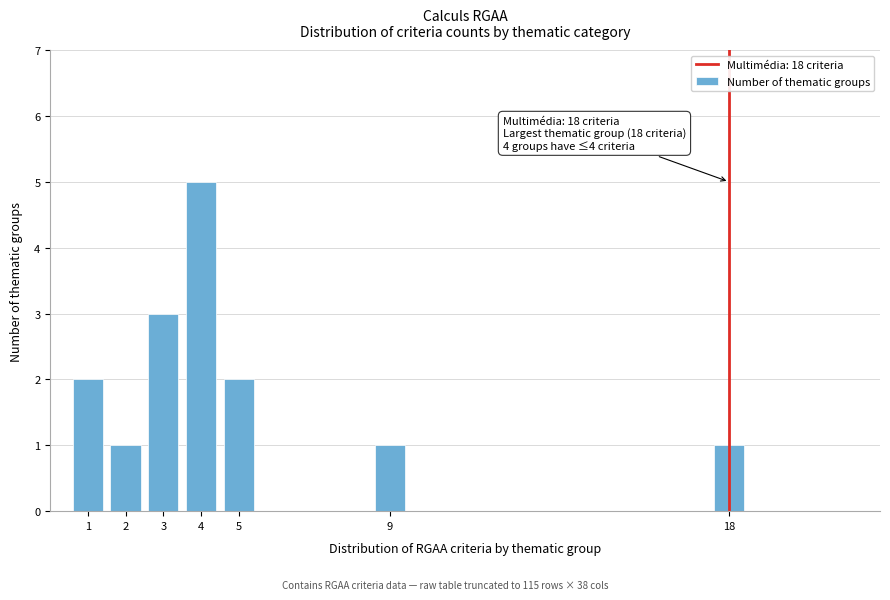

Reading right to left, list all the values displayed in this chart.

18=1	9=1	5=2	4=5	3=3	2=1	1=2